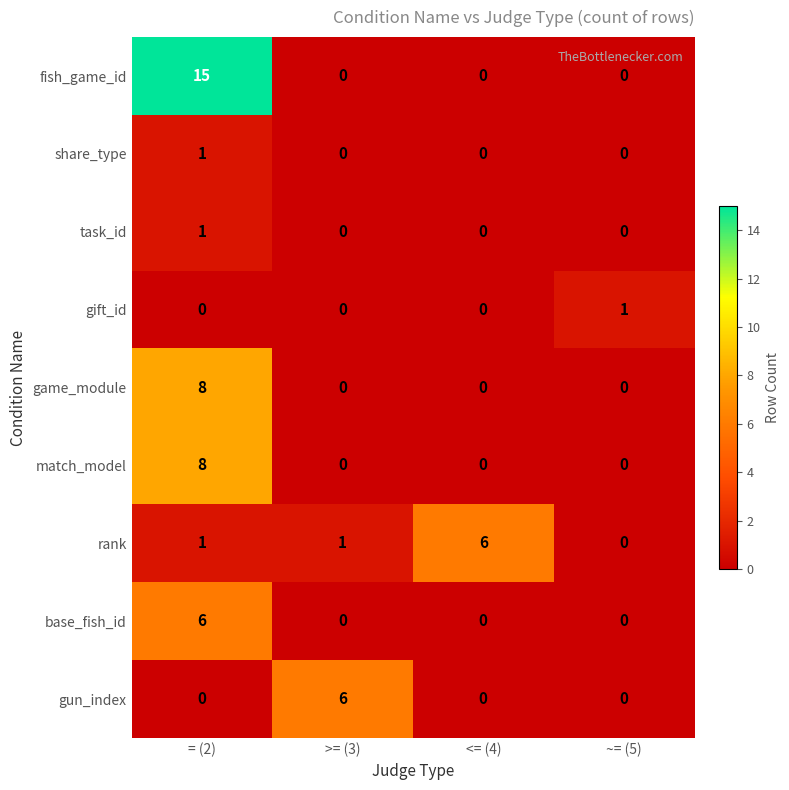

What is the sum of the game_module values at = (2) and >= (3)?

8